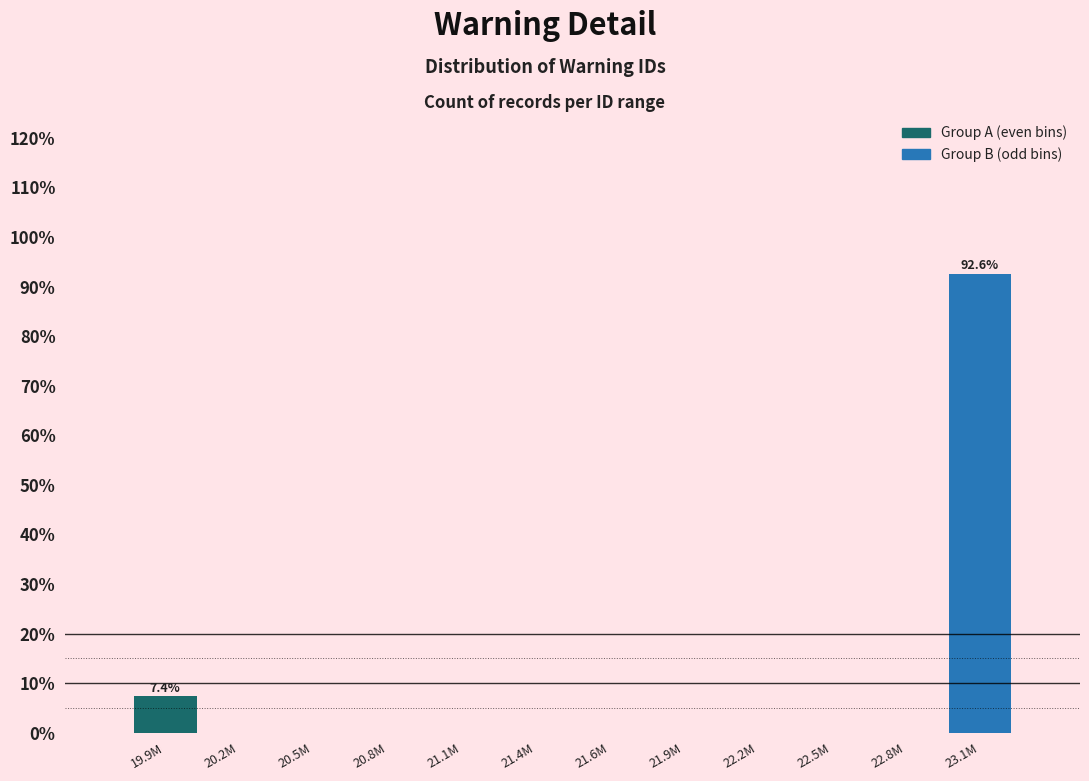

Reading left to right, transcribe all the data shown in this chart.

19.9M=7.4	20.2M=0.0	20.5M=0.0	20.8M=0.0	21.1M=0.0	21.4M=0.0	21.6M=0.0	21.9M=0.0	22.2M=0.0	22.5M=0.0	22.8M=0.0	23.1M=92.6